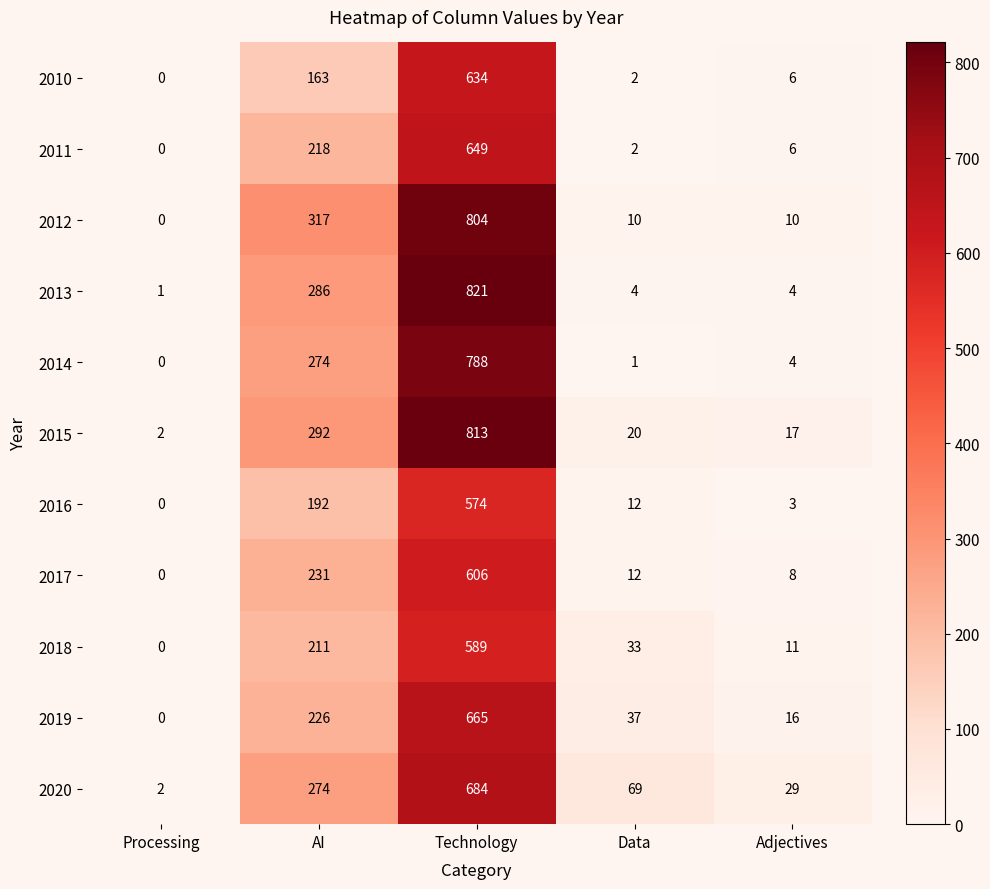

The 2013 series shows 1 at Processing. True or false?

True